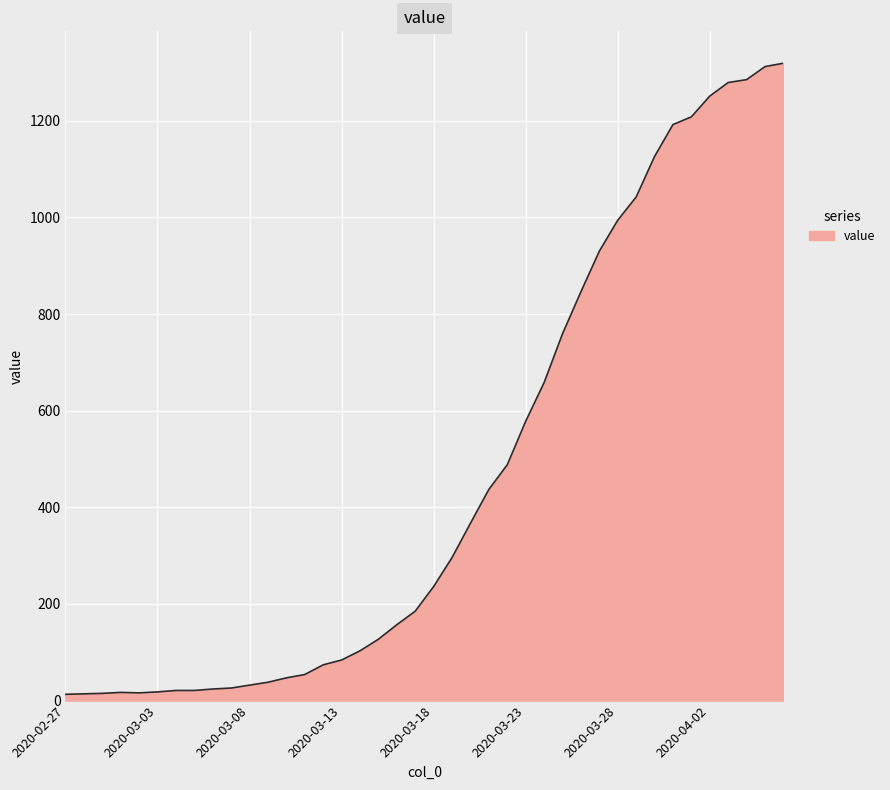

What is the maximum value shown in the chart?

1319